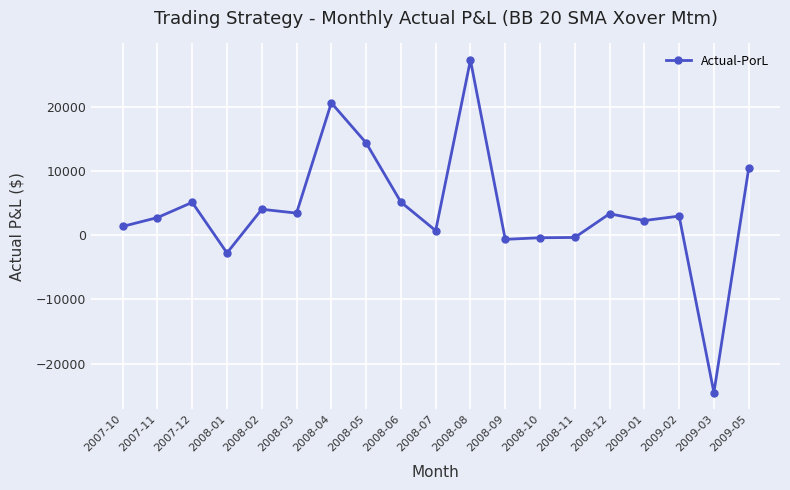

Where is the data nearest to the value 1400?

2007-10